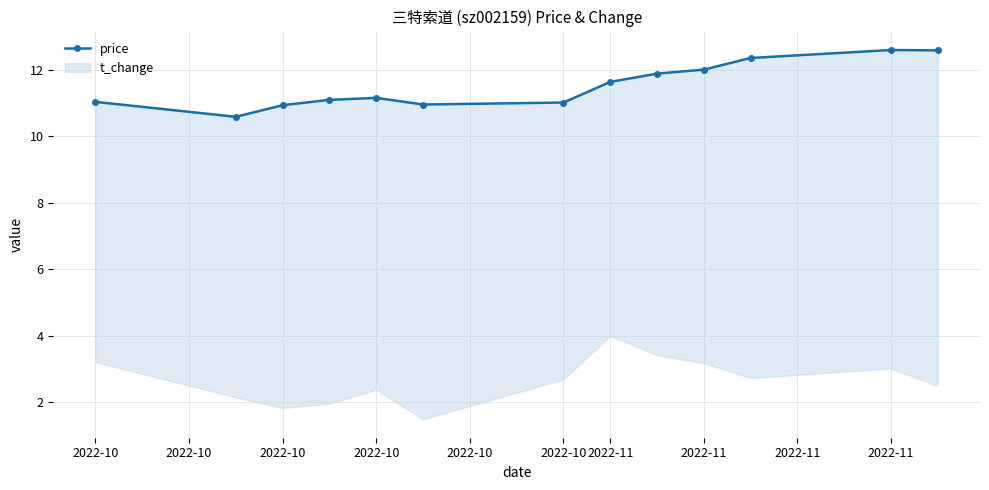

True or false: there are more than 1 points higher than both neighbors.

True